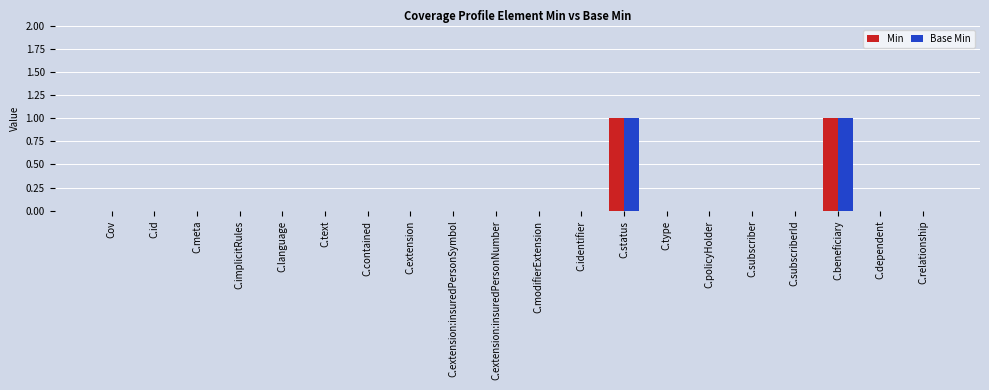

Reading right to left, extract all data points from this chart.

Min: 0	0	1	0	0	0	0	1	0	0	0	0	0	0	0	0	0	0	0	0
Base Min: 0	0	1	0	0	0	0	1	0	0	0	0	0	0	0	0	0	0	0	0